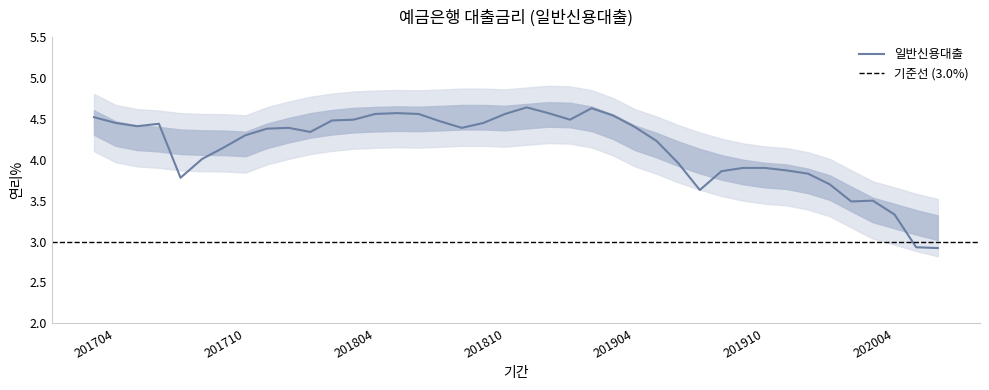

True or false: the data shows 2.2 at 201806.

False